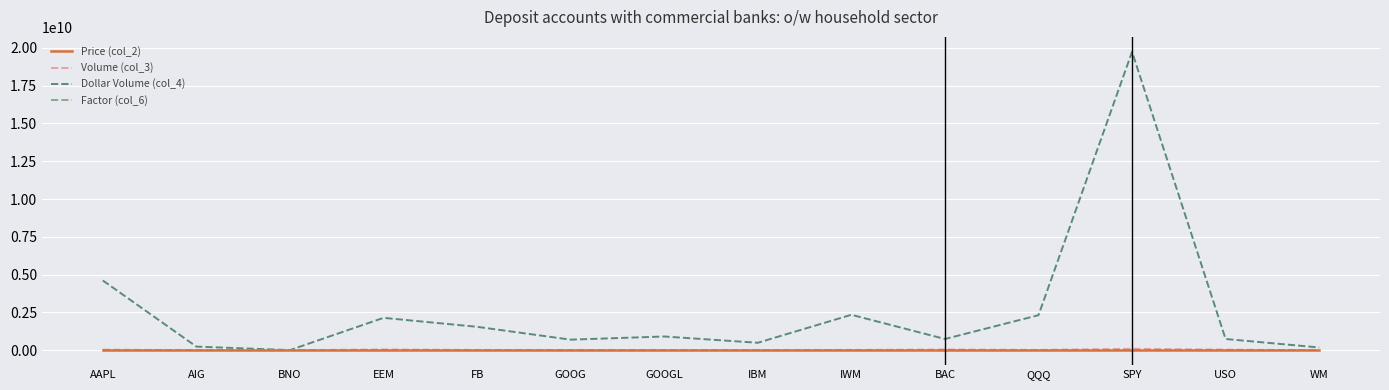

Which series has the widest spread of values?

Dollar Volume (col_4)